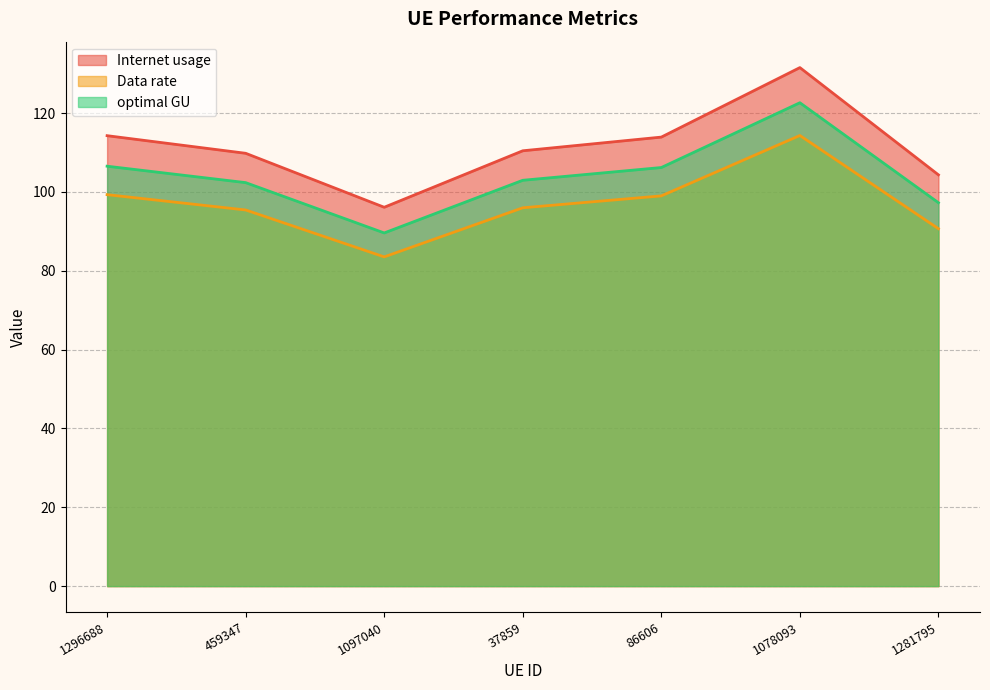

What position from the right is 1281795?

1